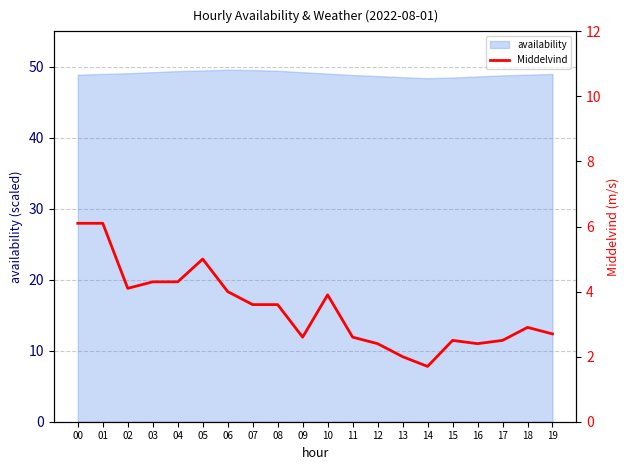

Between 15 and 14, which is larger?

15